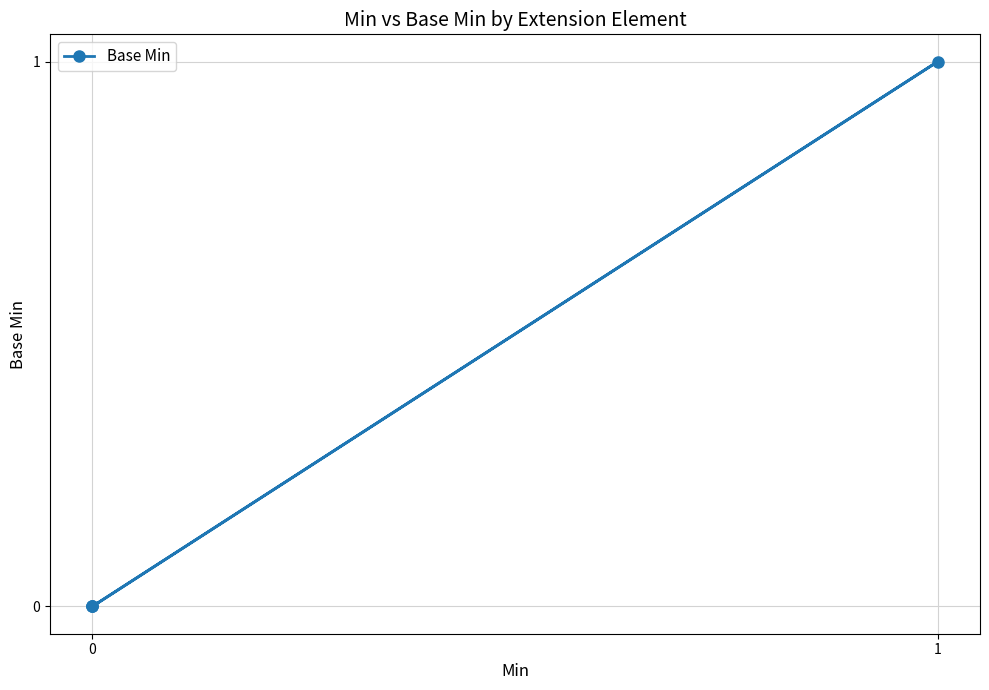

True or false: the data shows -1 at 0.

False